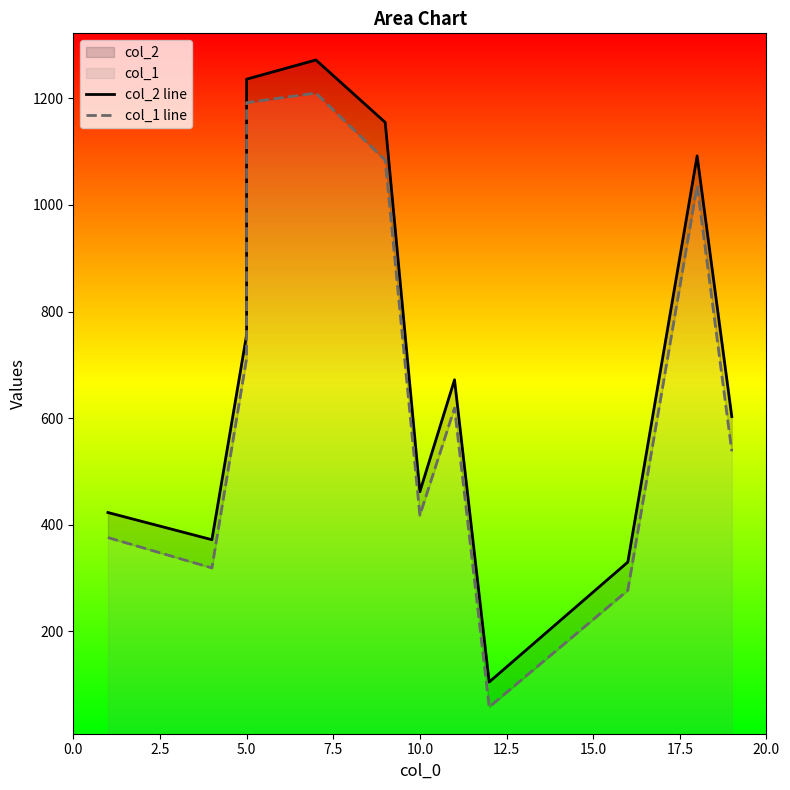

True or false: col_1 line and col_2 line cross at least once.

False